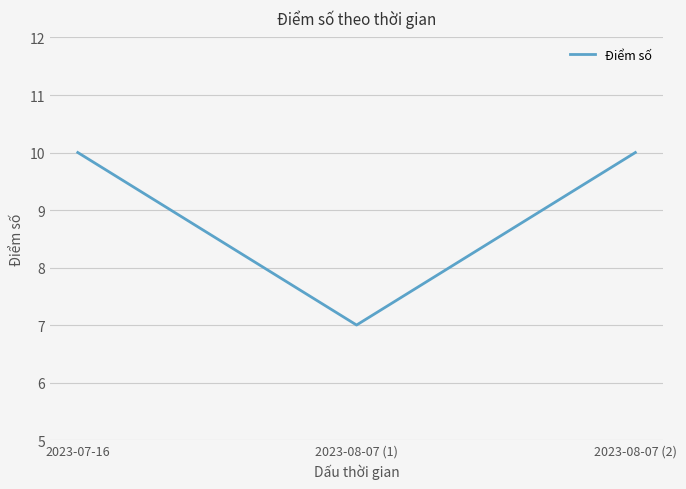

Which has a higher value, 2023-08-07 (2) or 2023-08-07 (1)?

2023-08-07 (2)